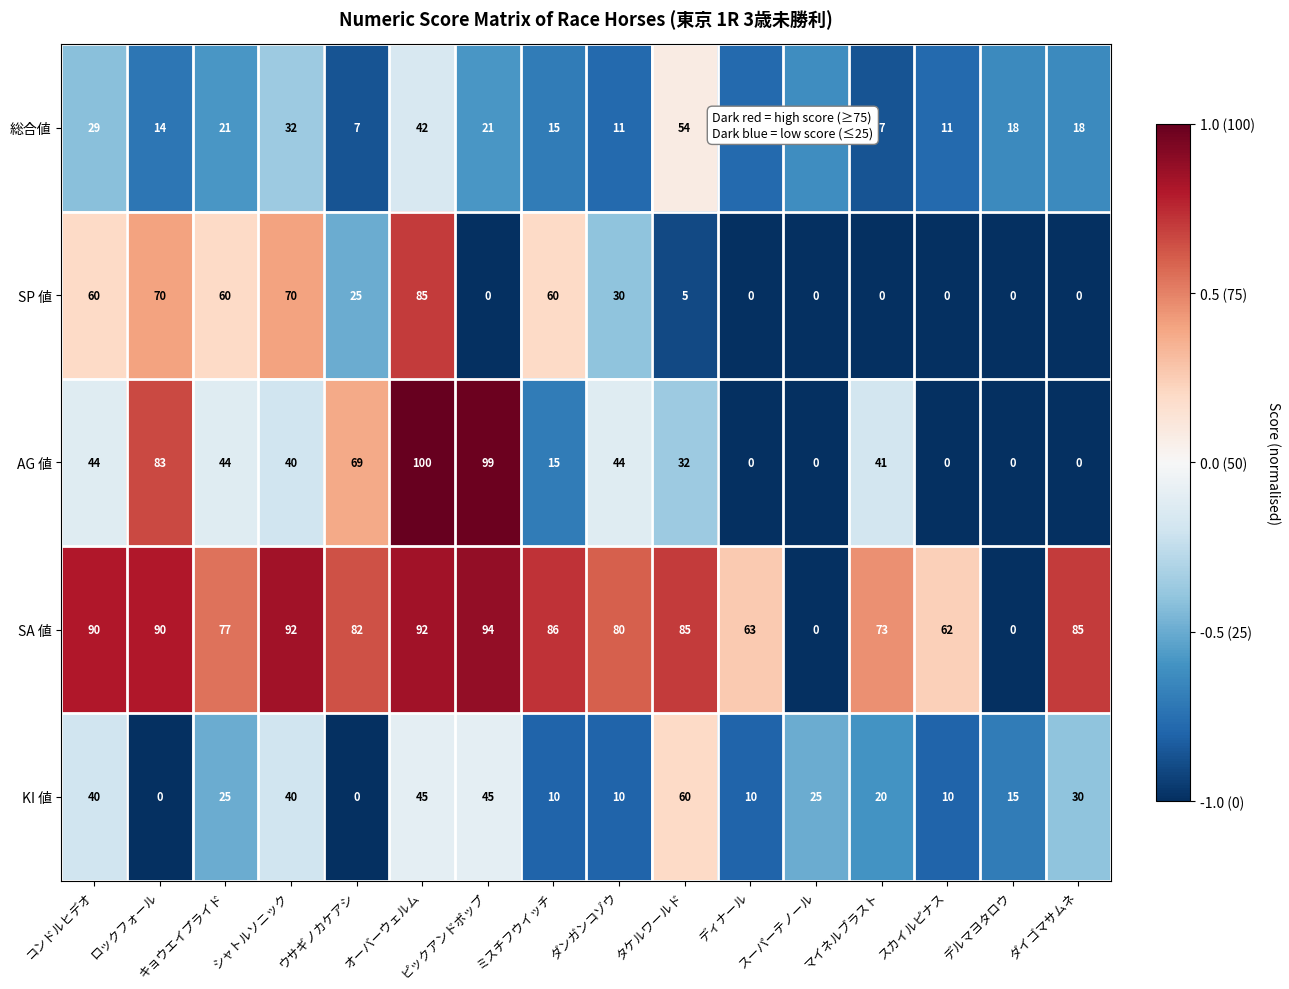

Read the SA 値 value at オーバーウェルム, to the nearest 10.

90